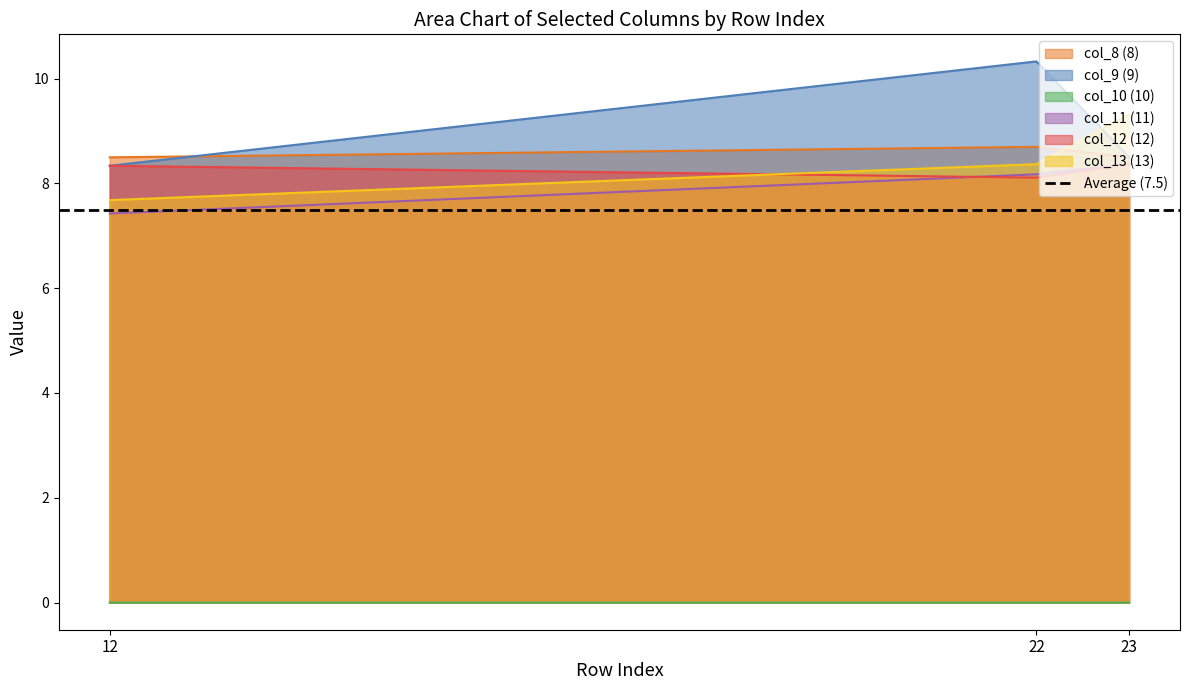

Reading left to right, list all the values displayed in this chart.

col_8 (8): 8.5	8.7	8.5
col_9 (9): 8.3	10.3	8.5
col_10 (10): 0.0	0.0	0.0
col_11 (11): 7.4	8.2	8.4
col_12 (12): 8.3	8.1	8.4
col_13 (13): 7.7	8.4	9.3